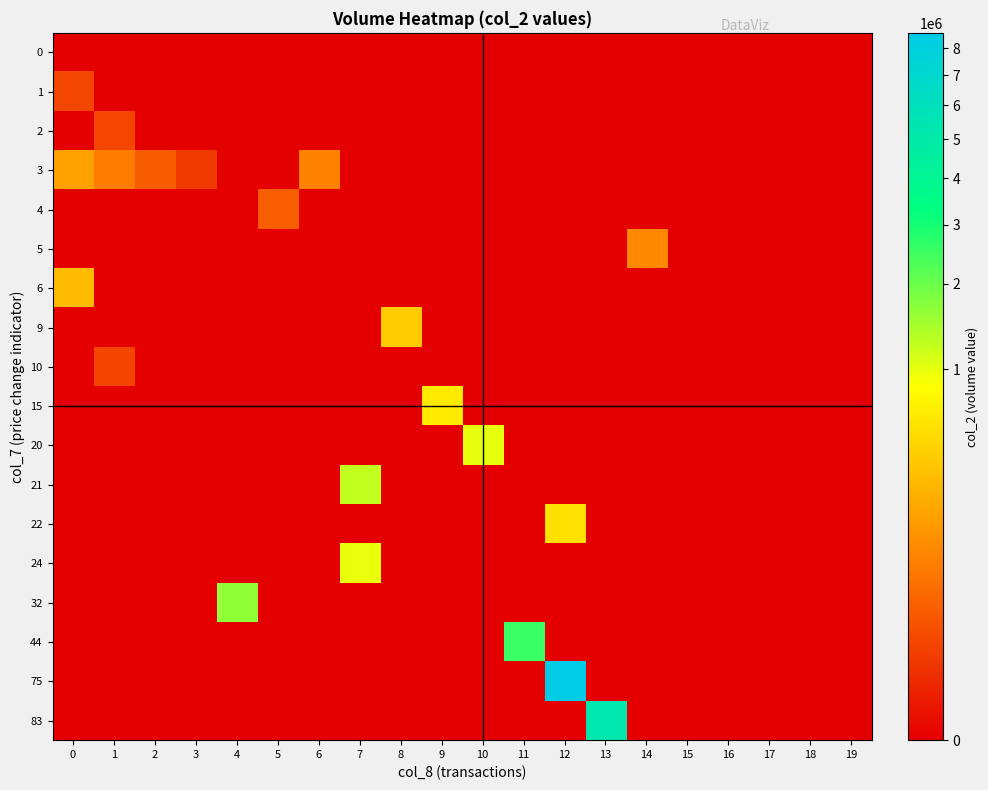

List the series in order of their peak value, lowest first.

0, 10, 2, 1, 4, 5, 3, 6, 9, 22, 15, 24, 20, 21, 32, 44, 83, 75